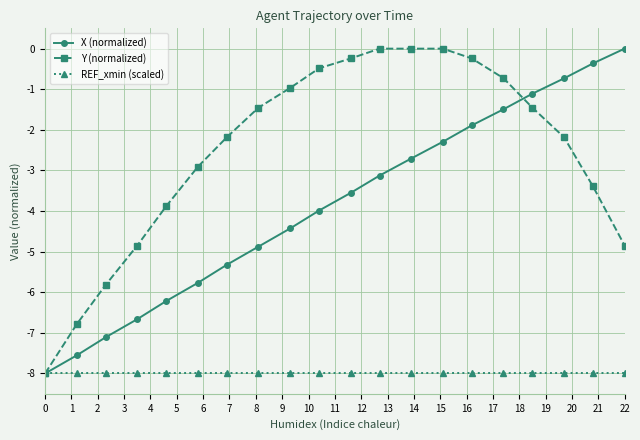

Which series has the largest total across all categories?

Y (normalized)